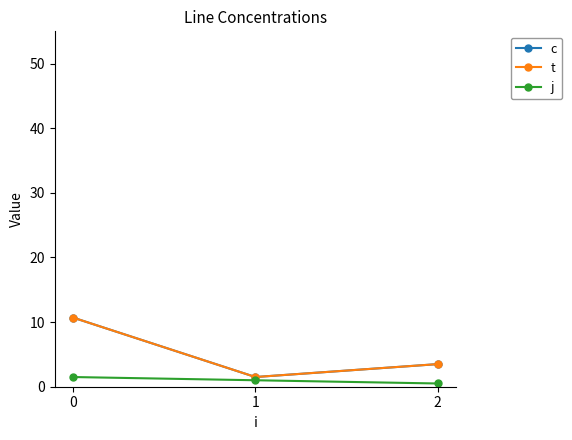

Does the chart have visible grid lines?

No